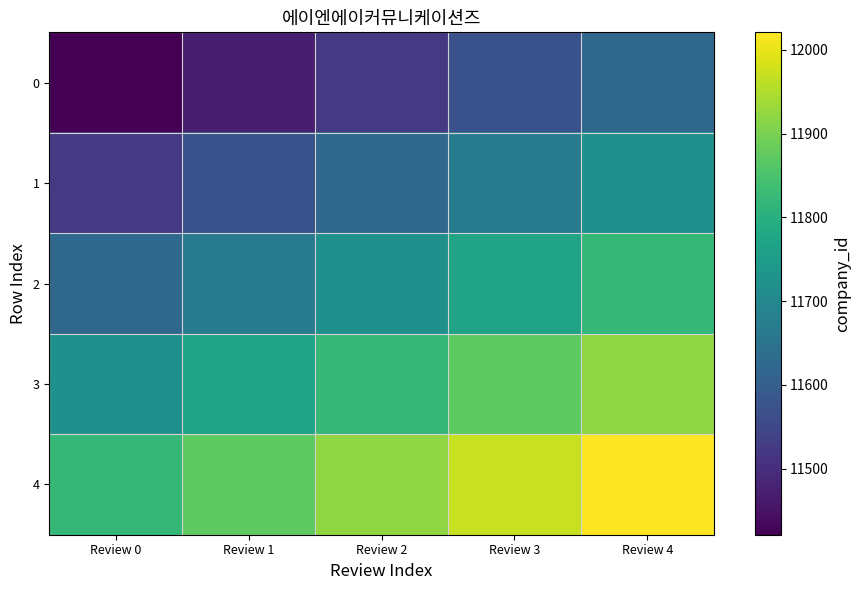

Reading left to right, list all the values displayed in this chart.

0: Review 0=11421	Review 1=11471	Review 2=11521	Review 3=11571	Review 4=11621
1: Review 0=11521	Review 1=11571	Review 2=11621	Review 3=11671	Review 4=11721
2: Review 0=11621	Review 1=11671	Review 2=11721	Review 3=11771	Review 4=11821
3: Review 0=11721	Review 1=11771	Review 2=11821	Review 3=11871	Review 4=11921
4: Review 0=11821	Review 1=11871	Review 2=11921	Review 3=11971	Review 4=12021